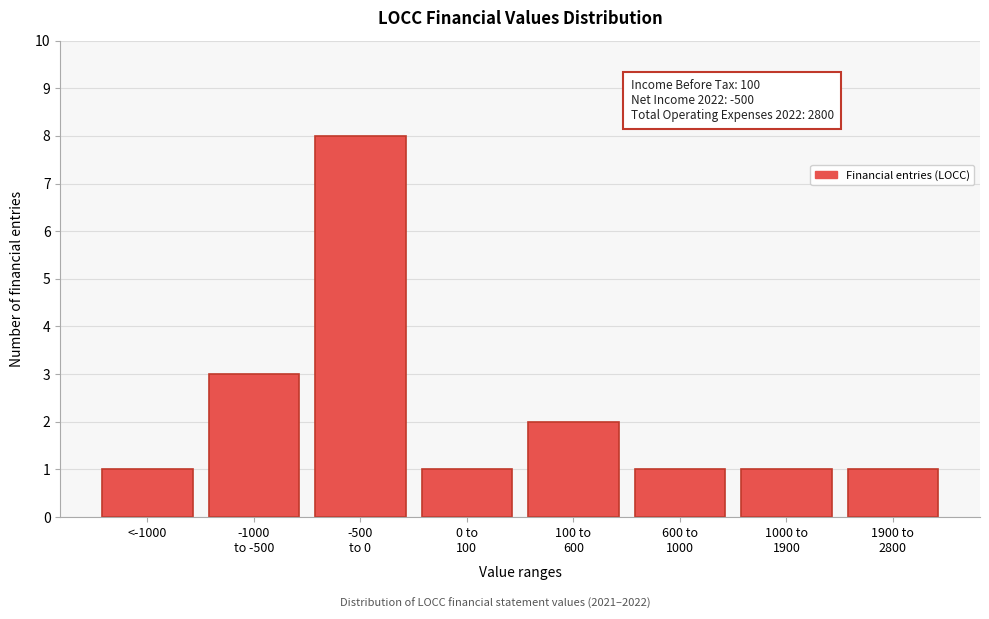

Reading right to left, list all the values displayed in this chart.

1	1	1	2	1	8	3	1